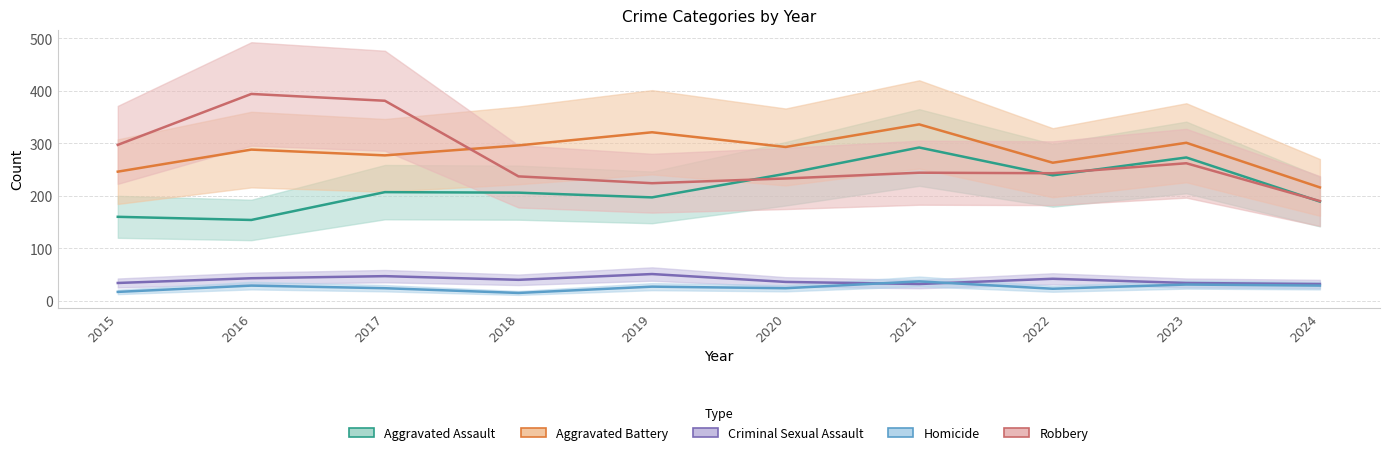

List the series in order of their peak value, highest first.

Robbery, Aggravated Battery, Aggravated Assault, Criminal Sexual Assault, Homicide